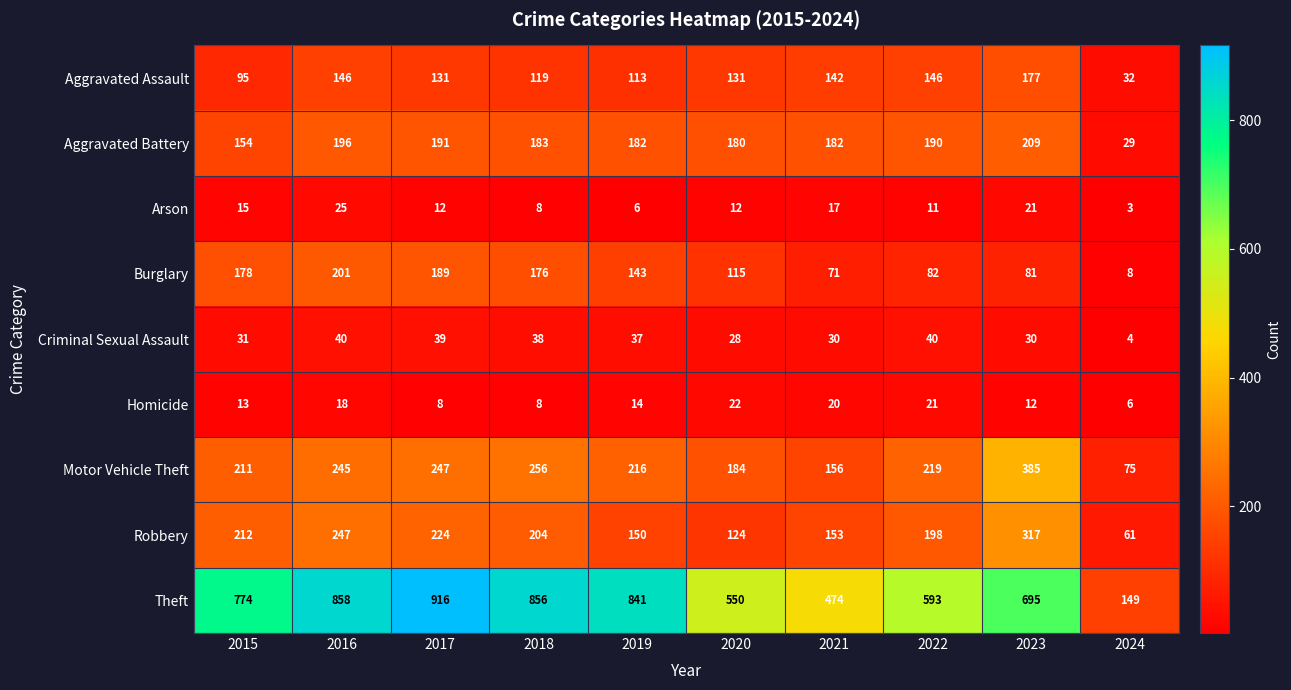

The Homicide series shows 13 at 2015. True or false?

True